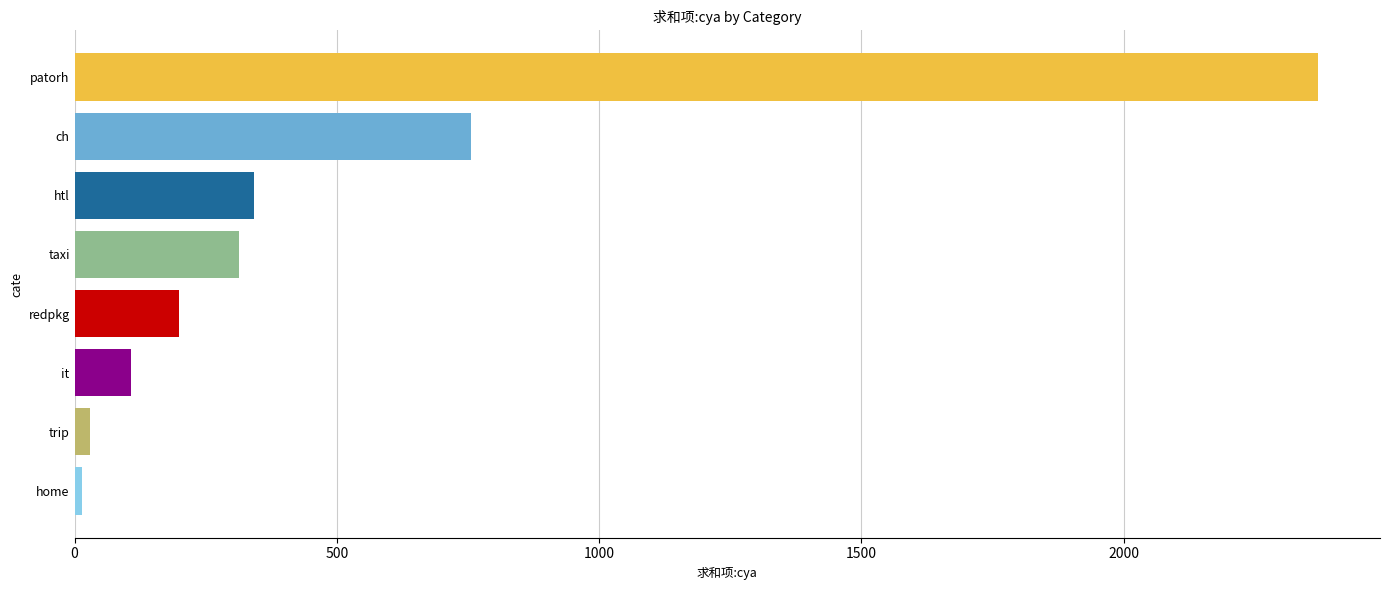

At which label is the value closest to 1192?

ch